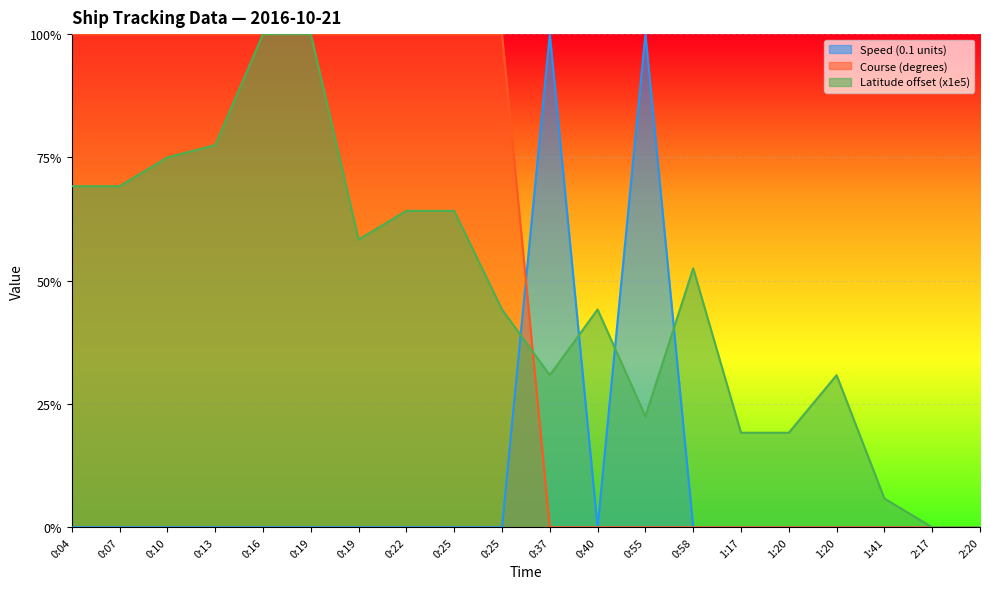

Reading left to right, list all the values displayed in this chart.

Speed (0.1 units): 0:04=0.0	0:07=0.0	0:10=0.0	0:13=0.0	0:16=0.0	0:19=0.0	0:19=0.0	0:22=0.0	0:25=0.0	0:25=0.0	0:37=1.0	0:40=0.0	0:55=1.0	0:58=0.0	1:17=0.0	1:20=0.0	1:20=0.0	1:41=0.0	2:17=0.0	2:20=0.0
Course (degrees): 0:04=1.0	0:07=1.0	0:10=1.0	0:13=1.0	0:16=1.0	0:19=1.0	0:19=1.0	0:22=1.0	0:25=1.0	0:25=1.0	0:37=0.0	0:40=0.0	0:55=0.0	0:58=0.0	1:17=0.0	1:20=0.0	1:20=0.0	1:41=0.0	2:17=0.0	2:20=0.0
Latitude offset (x1e5): 0:04=0.7	0:07=0.7	0:10=0.7	0:13=0.8	0:16=1.0	0:19=1.0	0:19=0.6	0:22=0.6	0:25=0.6	0:25=0.4	0:37=0.3	0:40=0.4	0:55=0.2	0:58=0.5	1:17=0.2	1:20=0.2	1:20=0.3	1:41=0.1	2:17=0.0	2:20=0.0